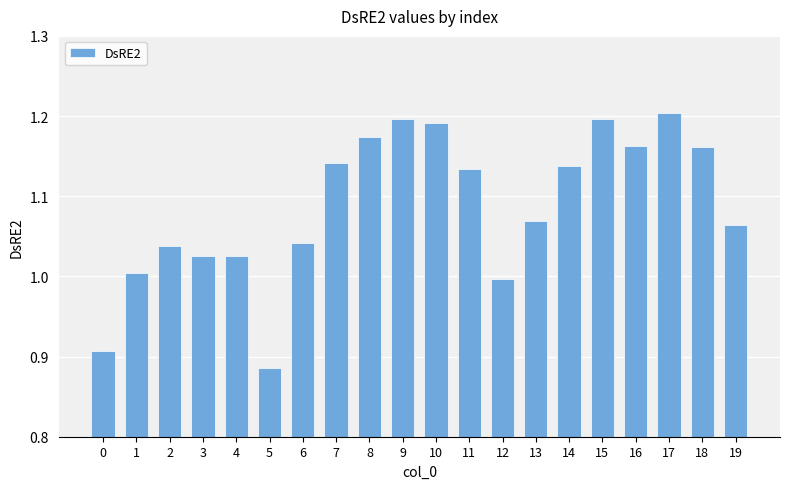

What is the difference between the maximum and second lowest values?

0.3